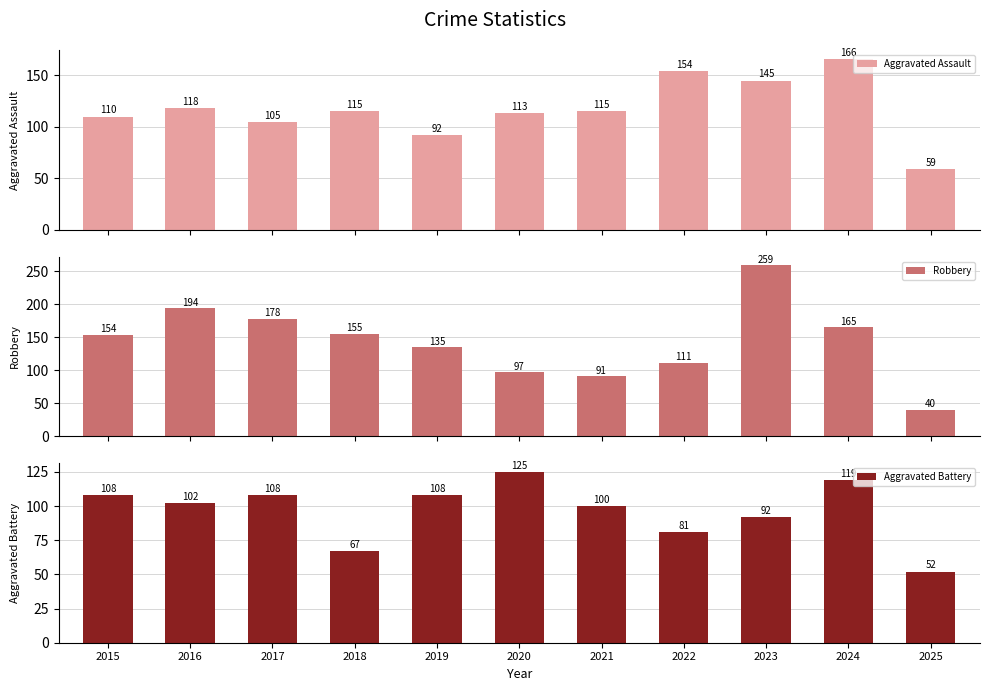

List the labels in order of Aggravated Battery value, largest first.

2020, 2024, 2015, 2017, 2019, 2016, 2021, 2023, 2022, 2018, 2025